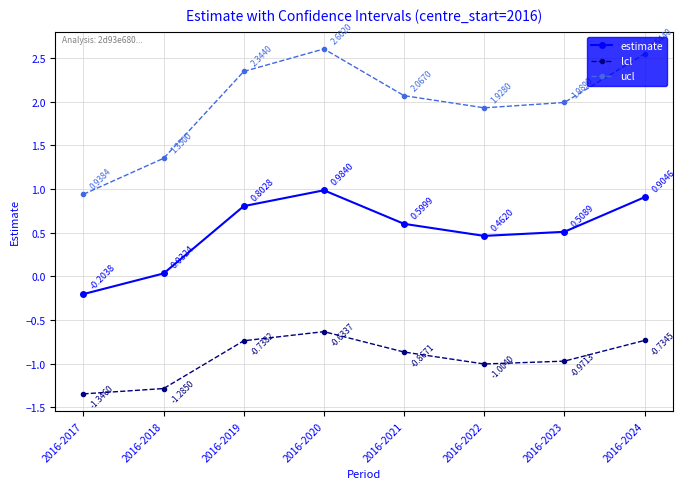

How many values in estimate are below zero?

1